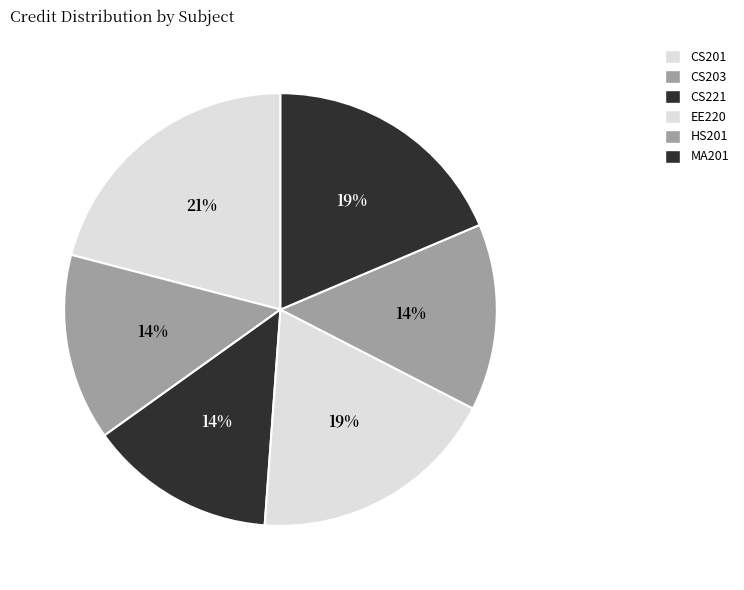

How many segments does this pie chart have?

6